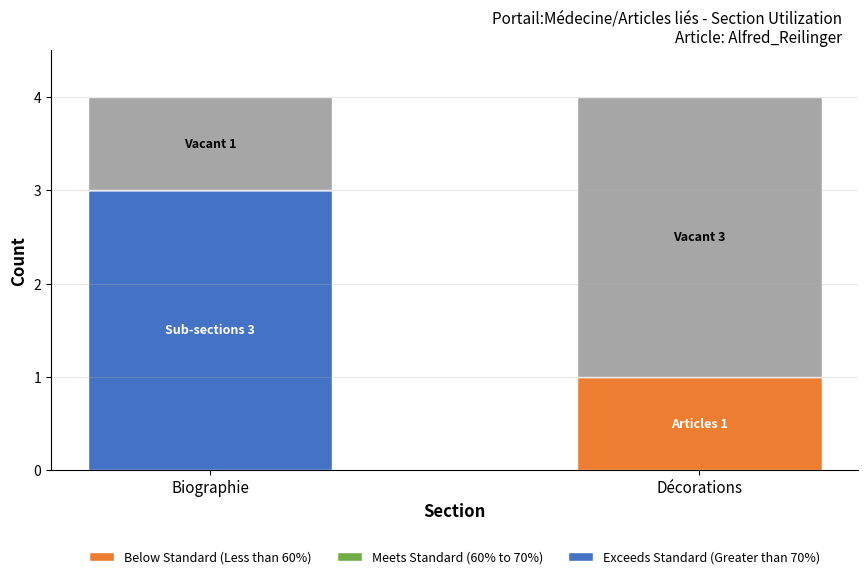

What is the total value across all series at Décorations?

4